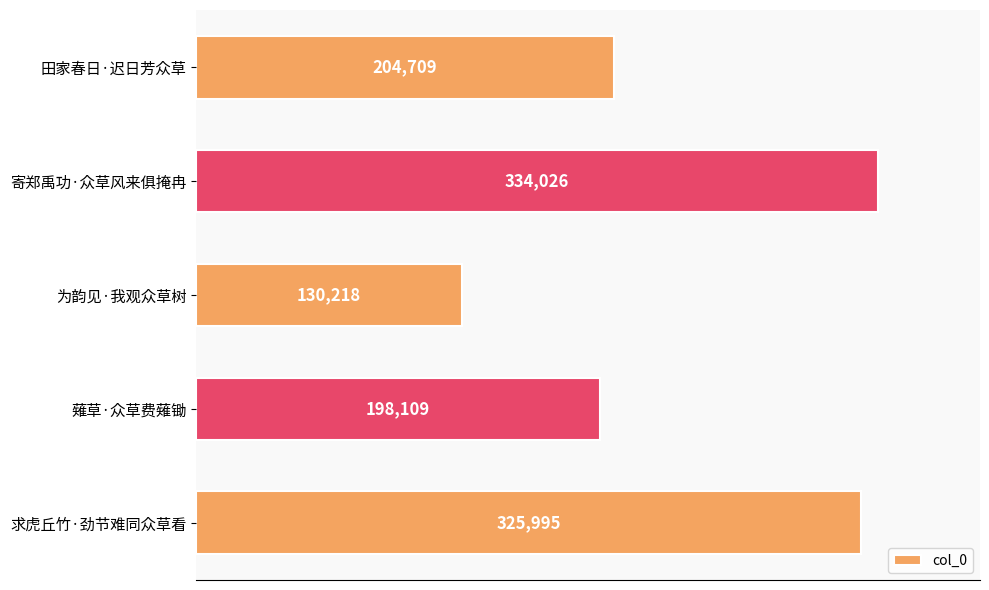

Which label corresponds to the smallest value in the chart?

为韵见·我观众草树